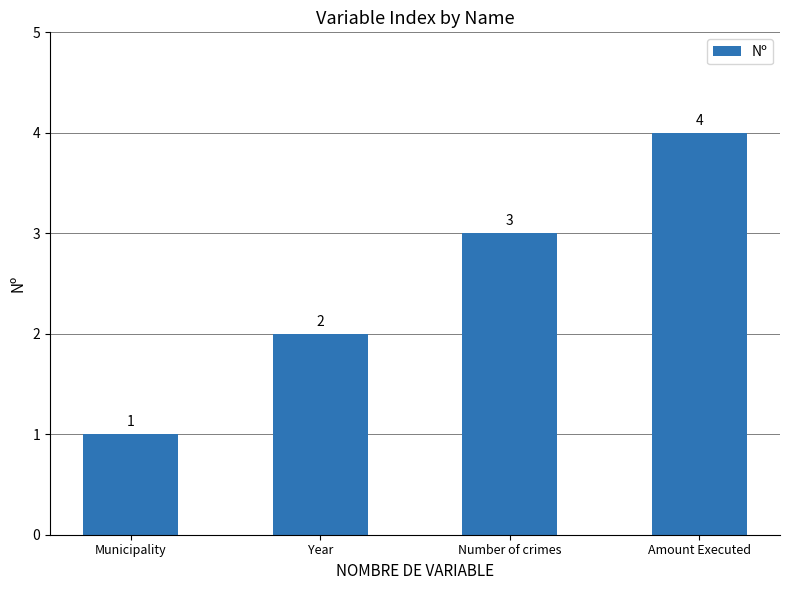

What is the sum of all values?

10